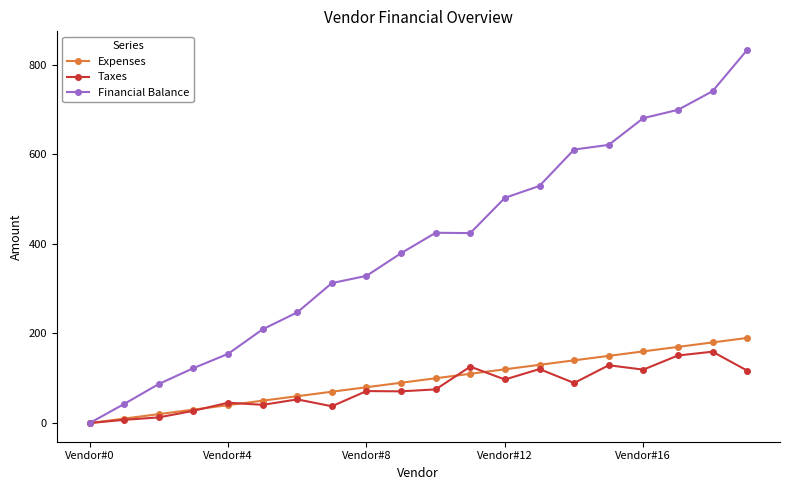

What is the greatest value displayed?

832.8